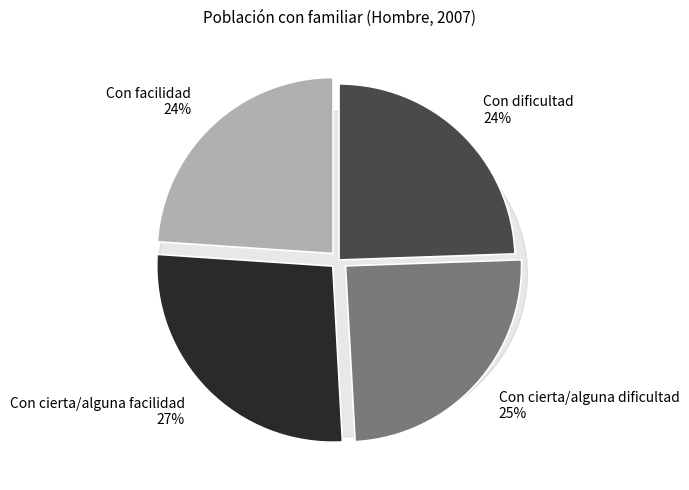

Which has a higher value, Con cierta/alguna facilidad or Con cierta/alguna dificultad?

Con cierta/alguna facilidad